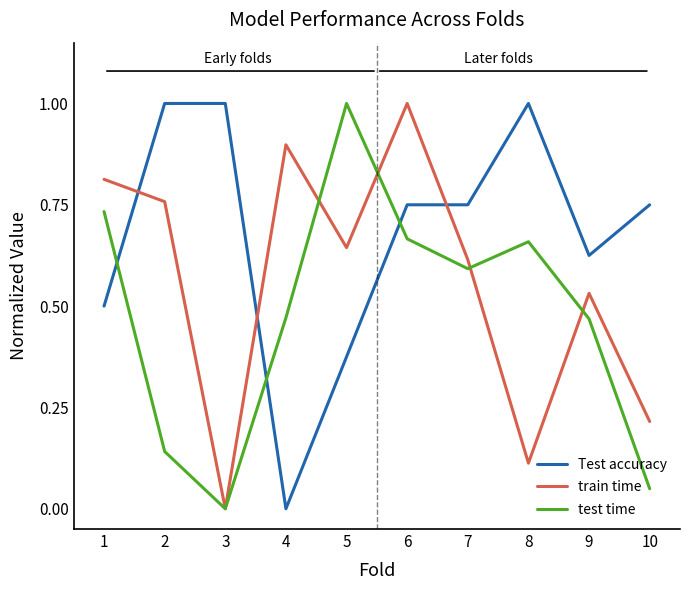

Is the value of test time at 2 greater than the value of train time at 8?

Yes